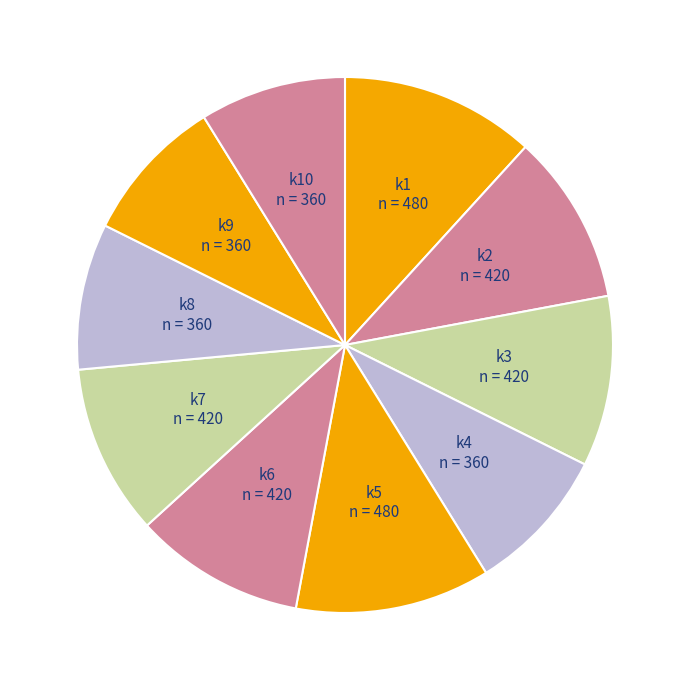

Do k3 and k10 together represent more than half of the pie?

No